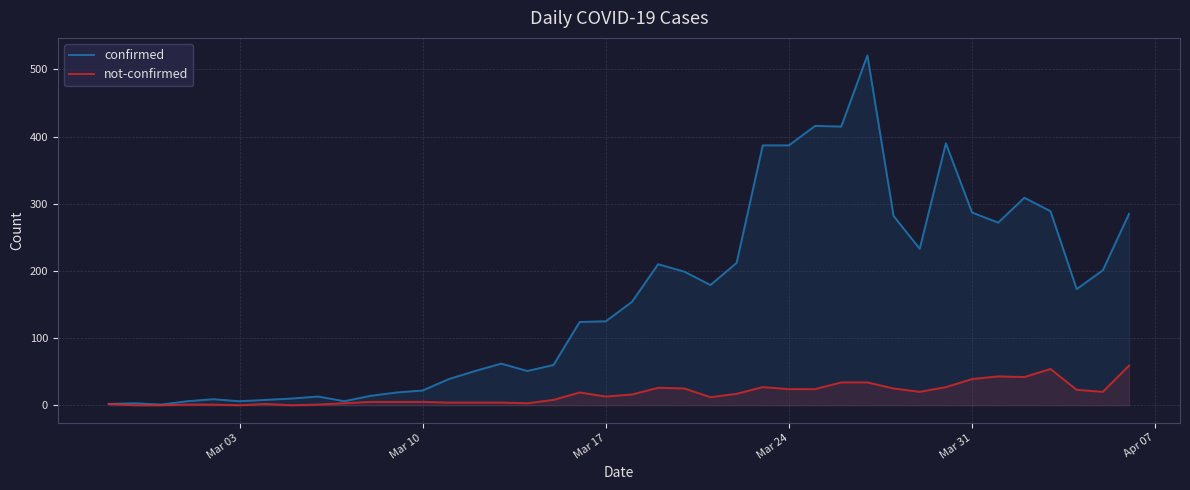

What is the highest value of the not-confirmed series?

59